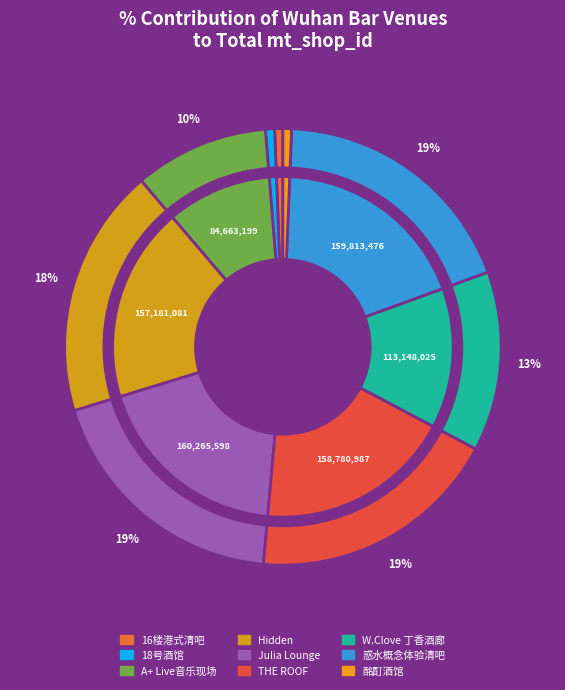

Approximately how many times larger is the value at 惑水概念体验清吧 compared to 16楼港式清吧?

31.2